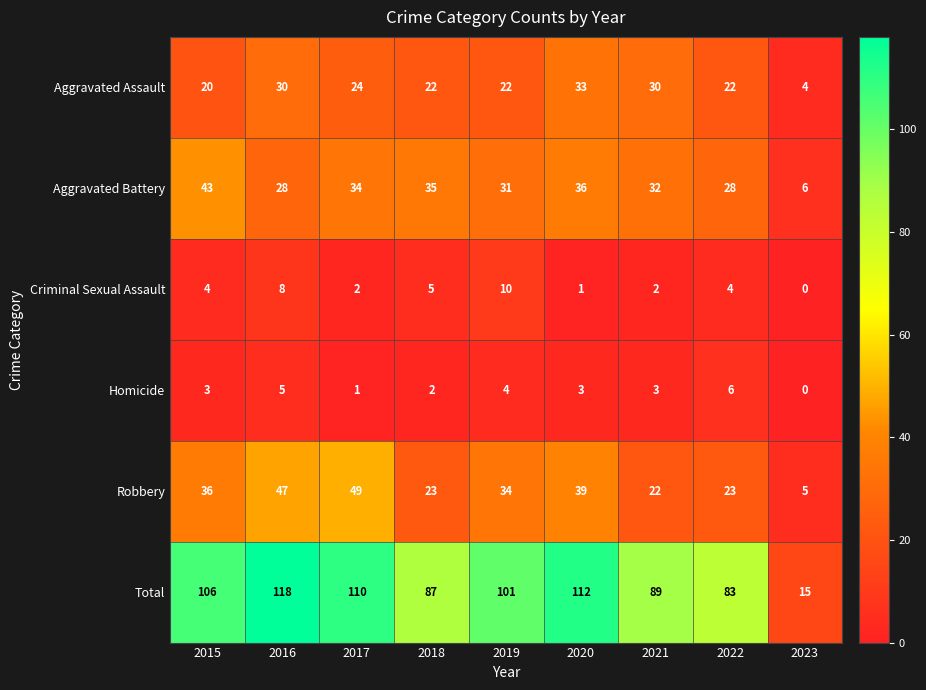

At which category does the chart reach its peak across all series?

2016